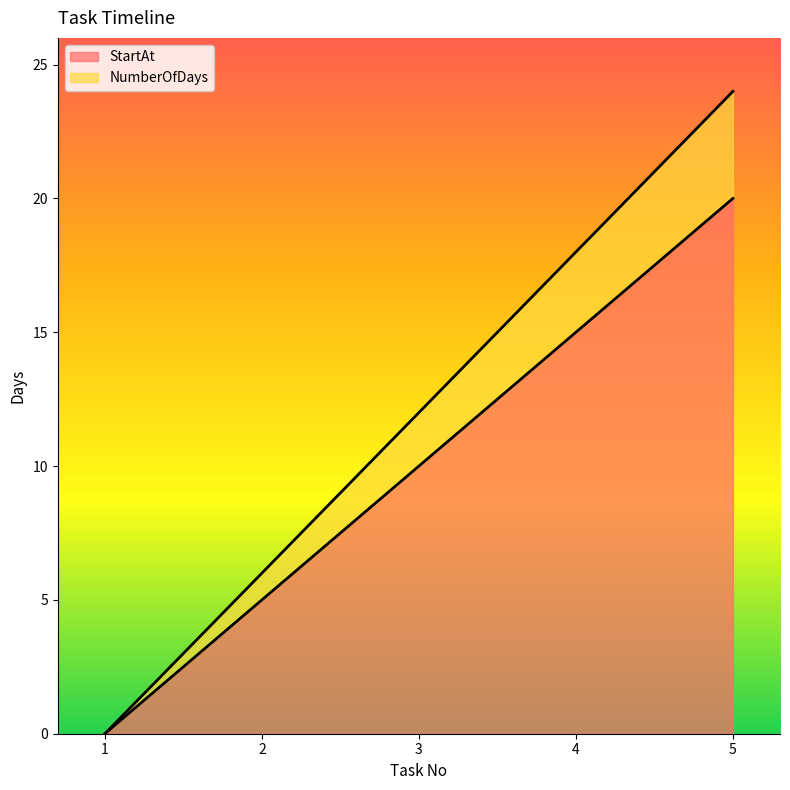

What is the maximum value shown in the chart?

24